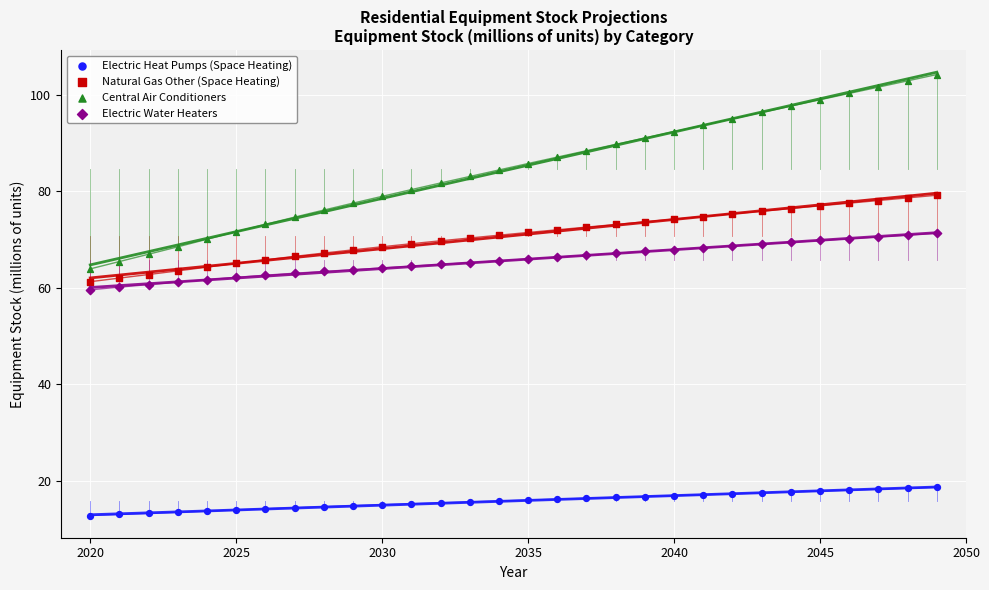

Which series reaches the minimum Y coordinate?

Electric Heat Pumps (Space Heating)